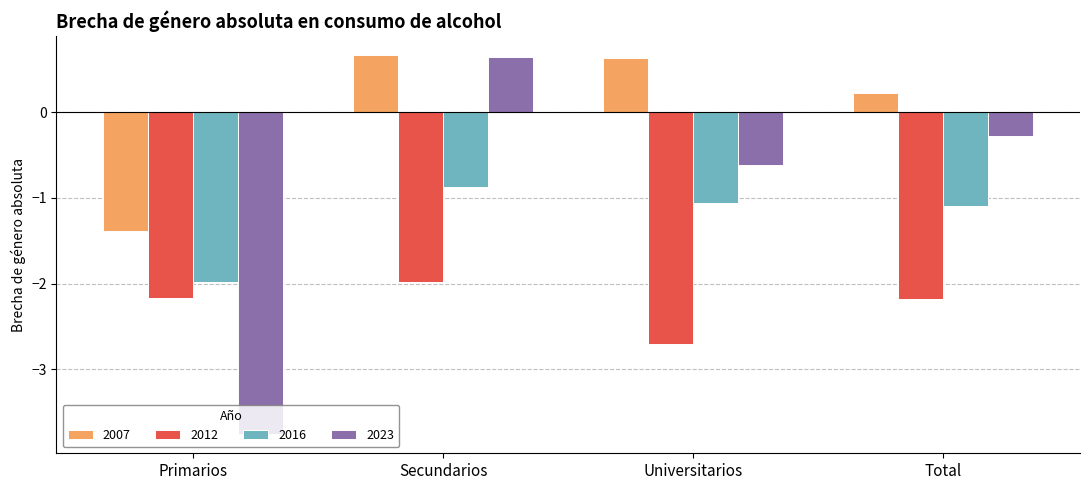

How many data points in 2016 are above -1?

1